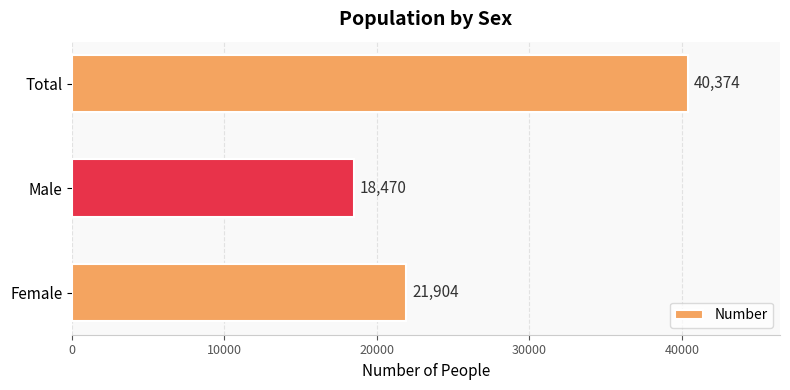

List the labels in order of value, smallest first.

Male, Female, Total